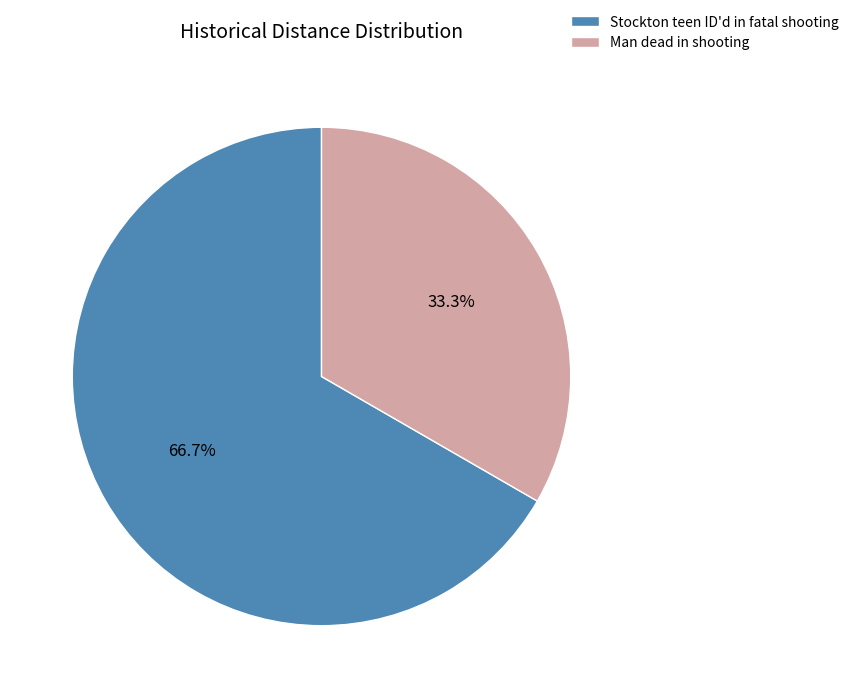

Is it true that Stockton teen ID'd in fatal shooting is 56% of the pie?

False